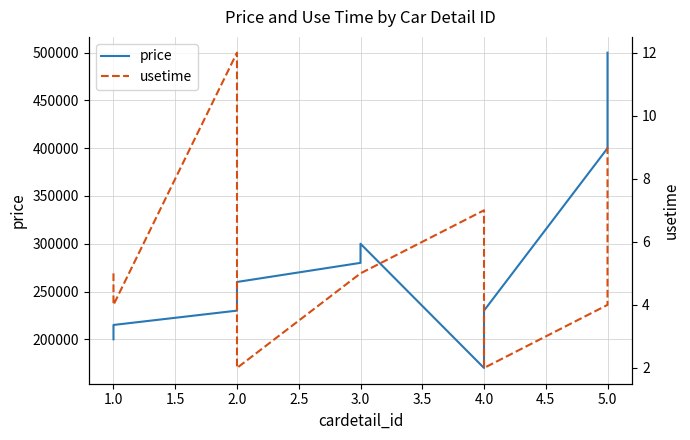

What position from the right is 3.5?

4